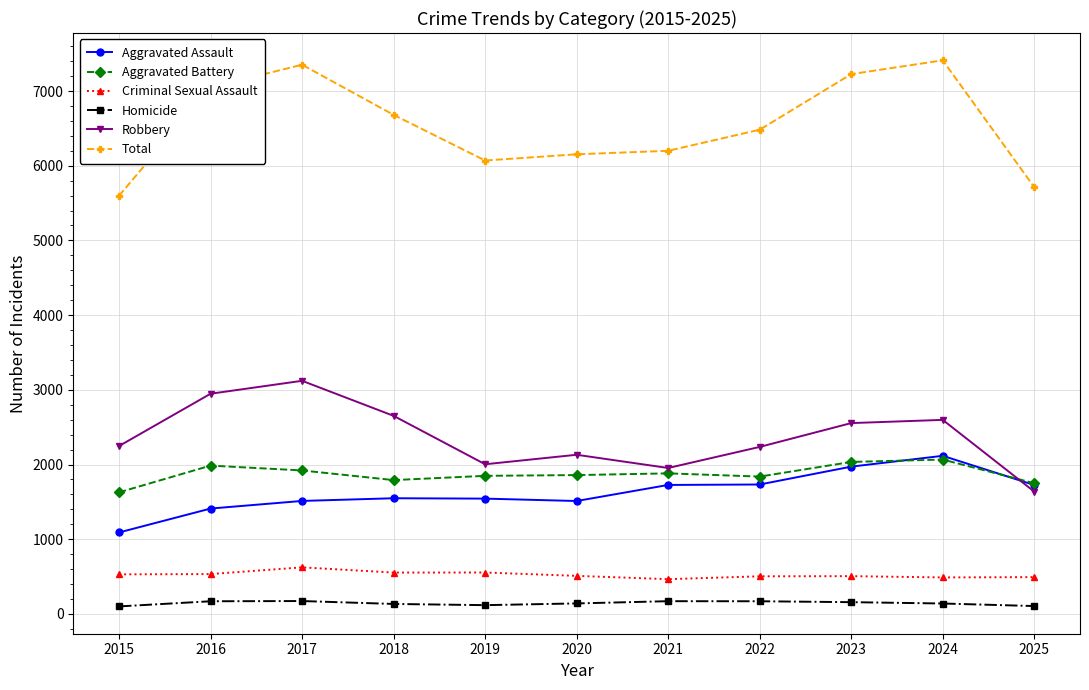

Which series has the largest range (max minus min)?

Total